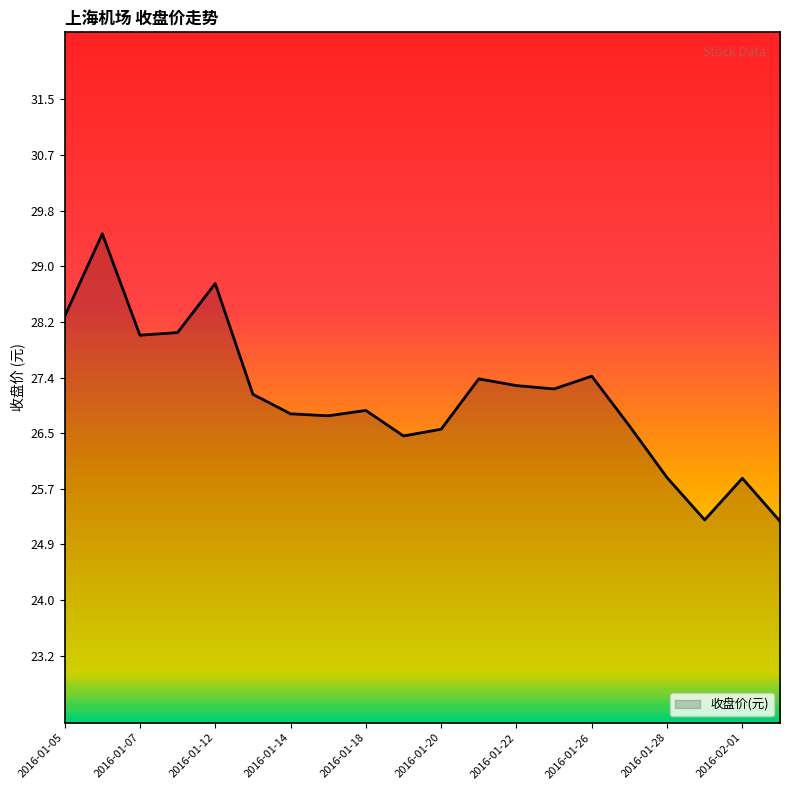

What is the greatest value displayed?

29.5